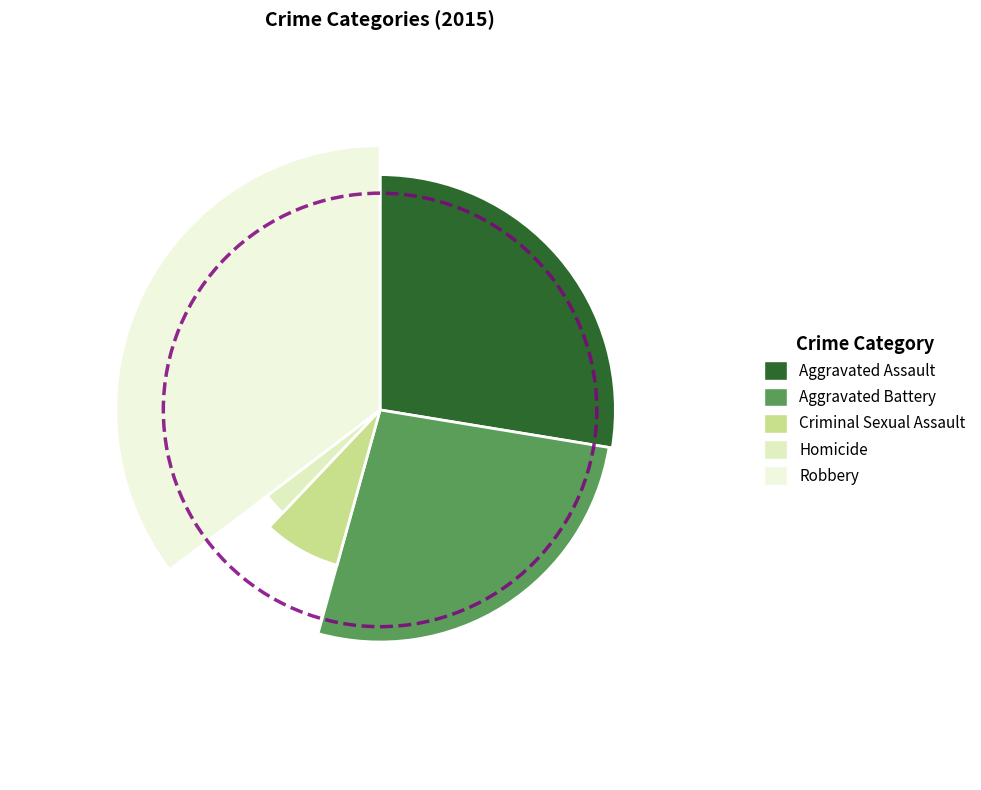

Which slice is the largest?

Robbery